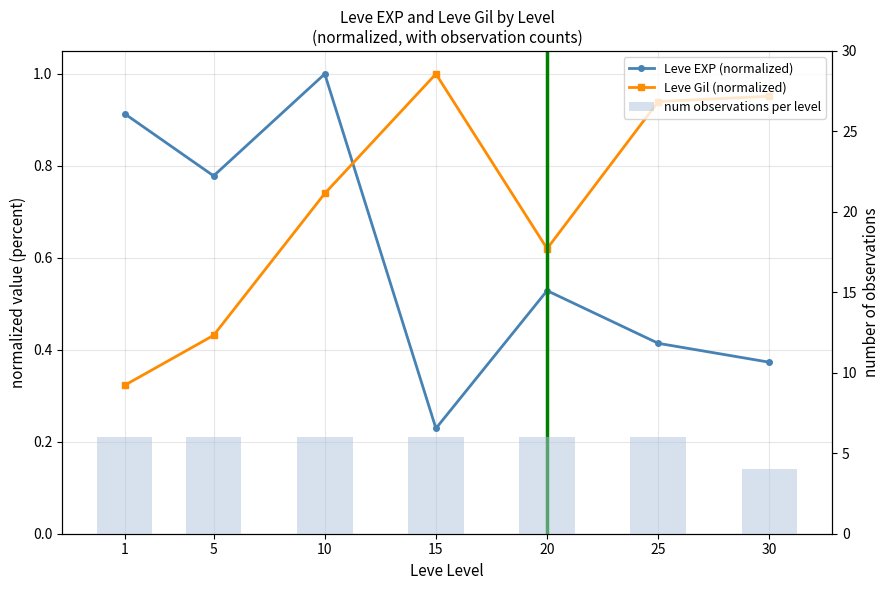

Which has a higher value, 15 or 10?

10